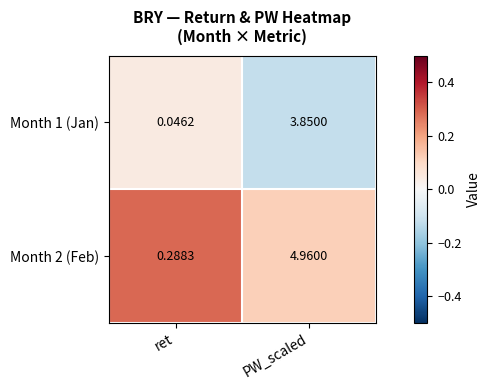

Rank the categories by Month 2 (Feb) value from lowest to highest.

ret, PW_scaled